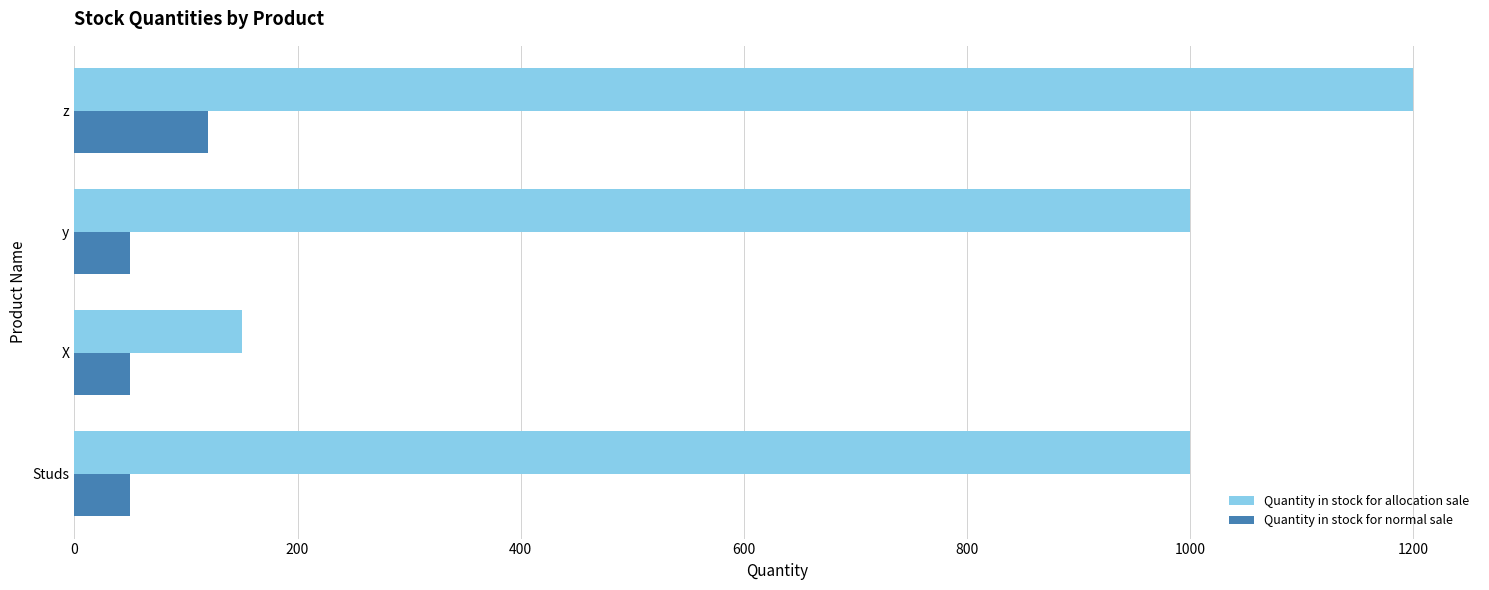

At how many categories does at least one series exceed 456?

3